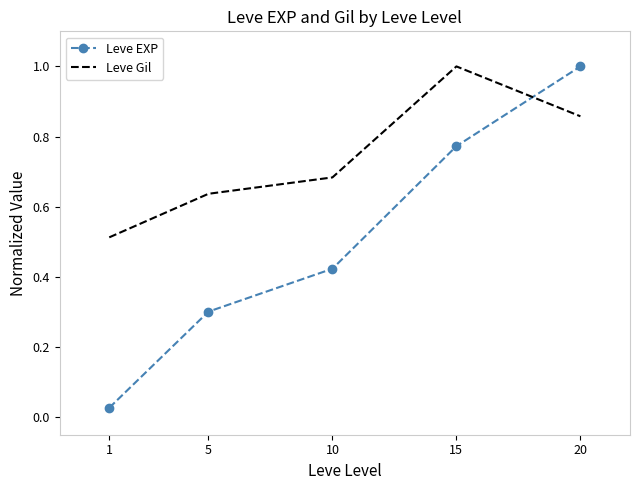

What is the difference between the Leve Gil values at 10 and 15?

0.3